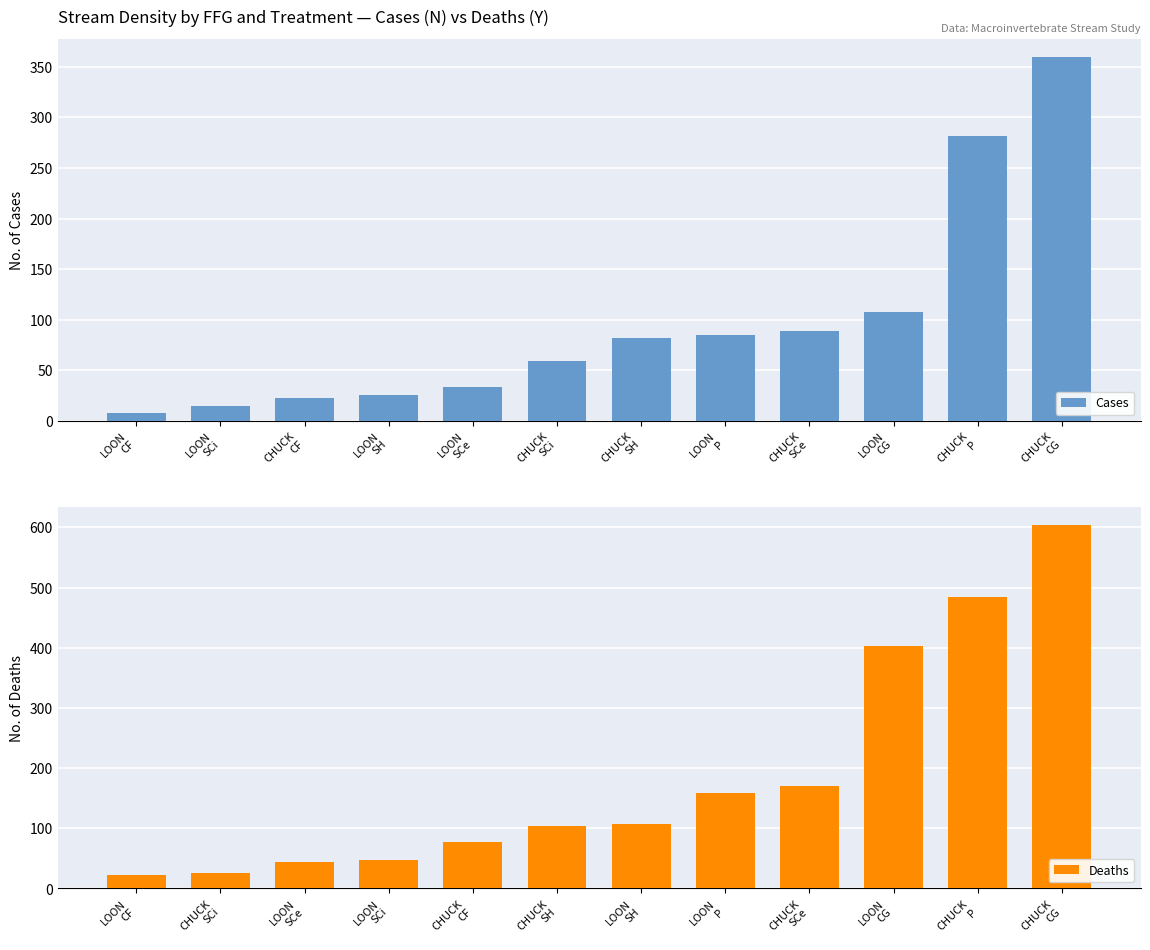

Rank the series by their maximum value, from lowest to highest.

Cases, Deaths